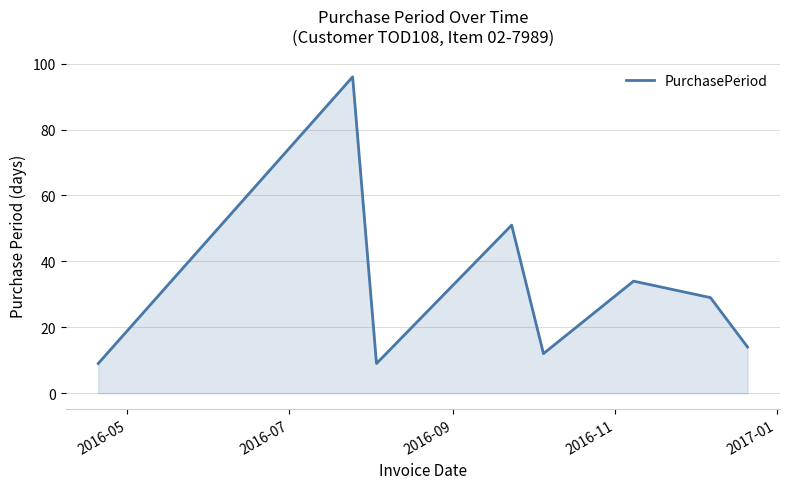

True or false: there are more than 1 points higher than both neighbors.

True